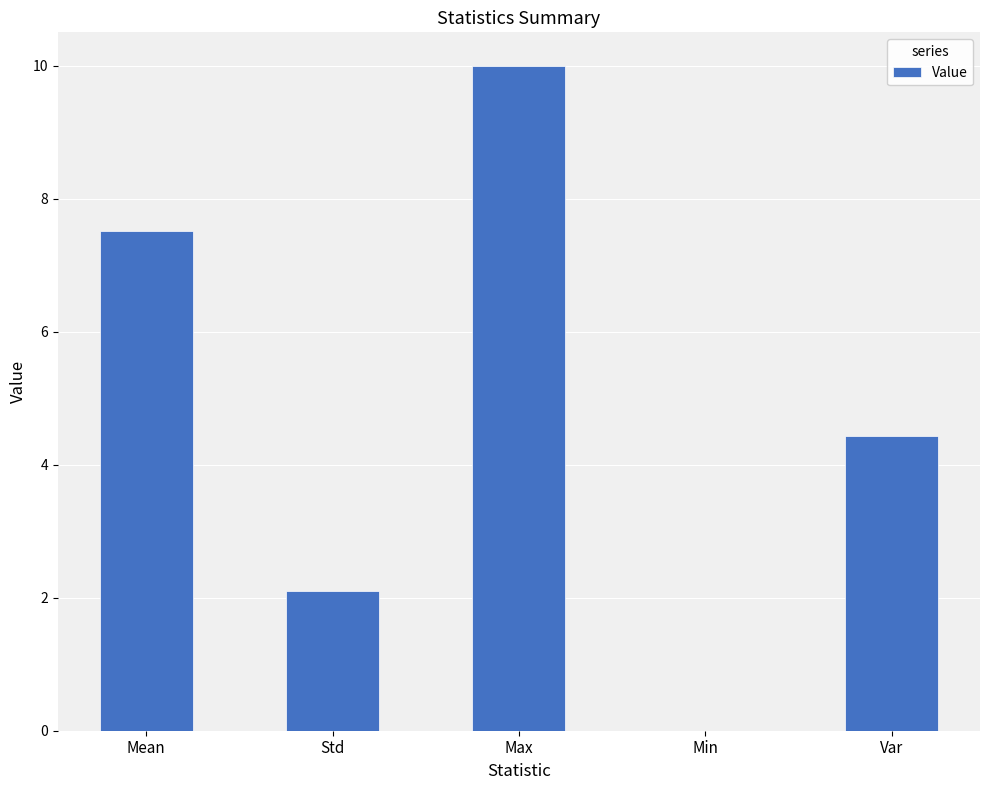

Which has a higher value, Std or Min?

Std